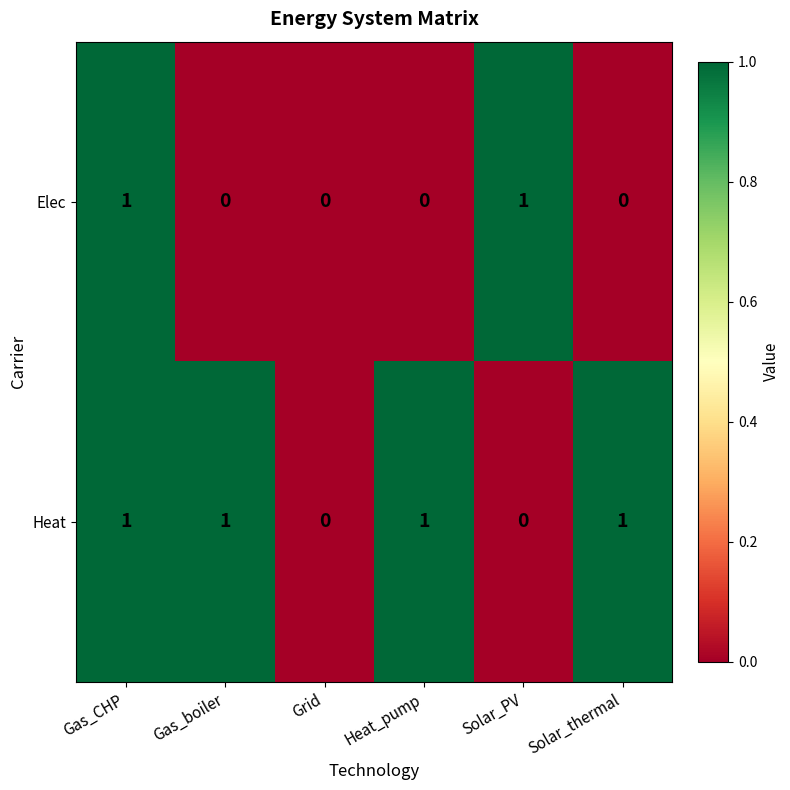

Rank the series at Heat_pump from lowest to highest value.

Elec, Heat